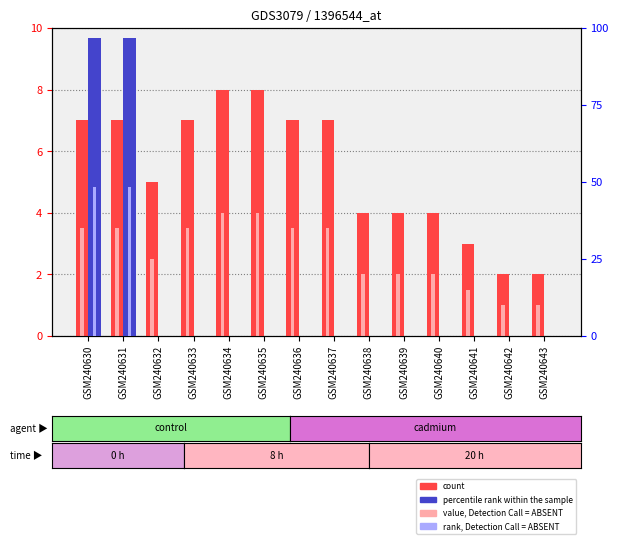

Is it true that percentile rank within the sample equals 48.6 at GSM240639?

False